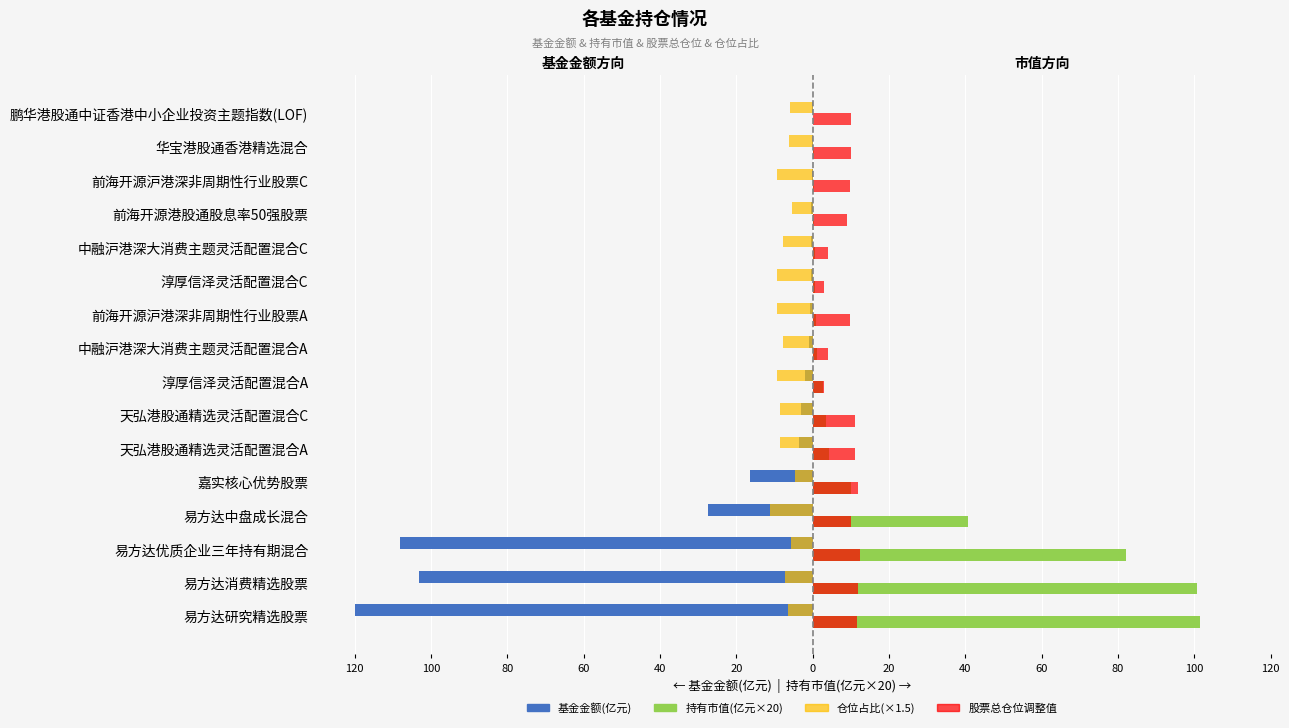

Between 前海开源港股通股息率50强股票 and 中融沪港深大消费主题灵活配置混合A, which is larger?

前海开源港股通股息率50强股票